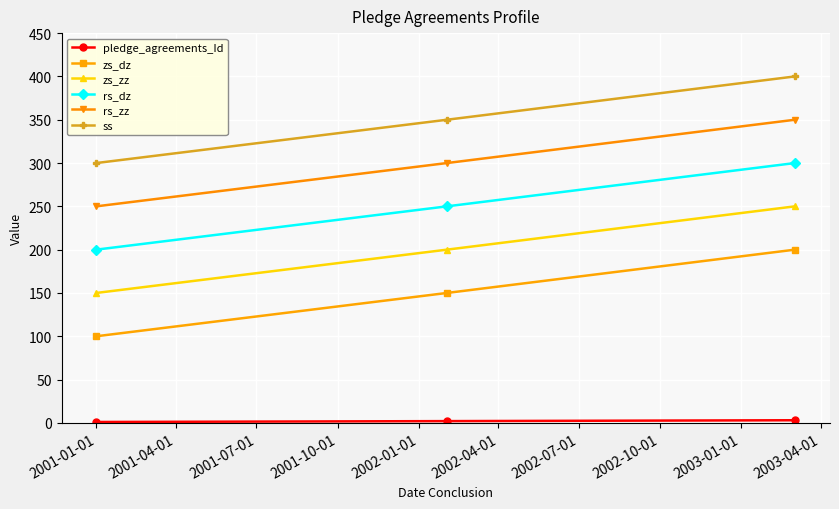

What is the difference between the maximum and minimum values in the rs_zz series?

100